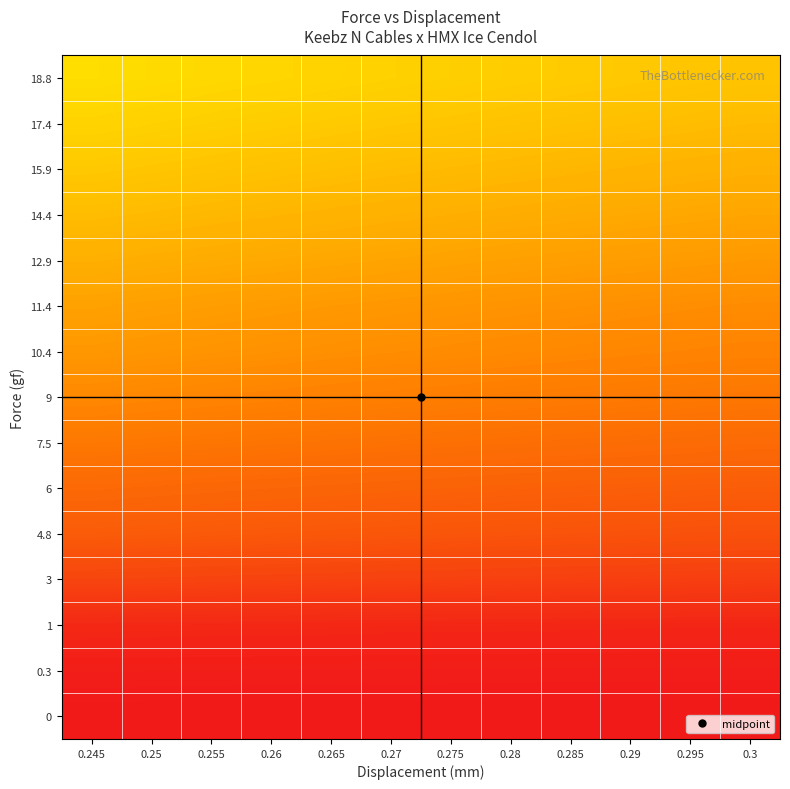

At which category is the sum across all series the highest?

0.245